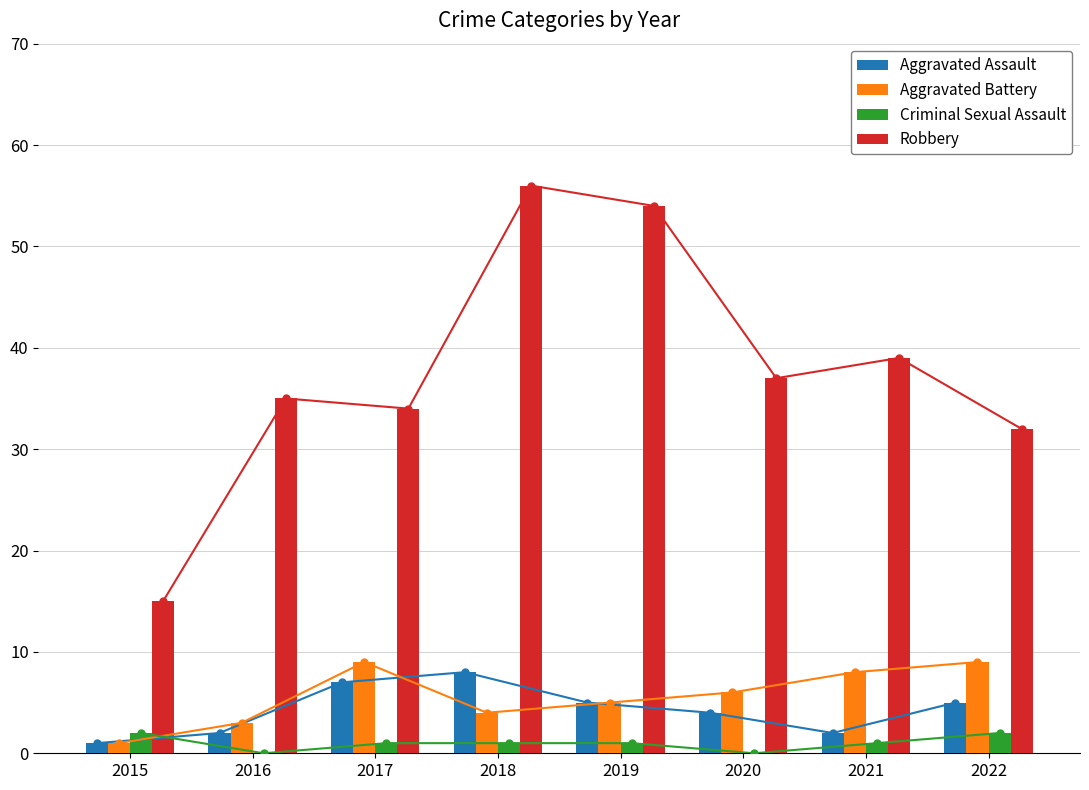

What is the value of the Aggravated Battery bar at the 6th from the left?

6